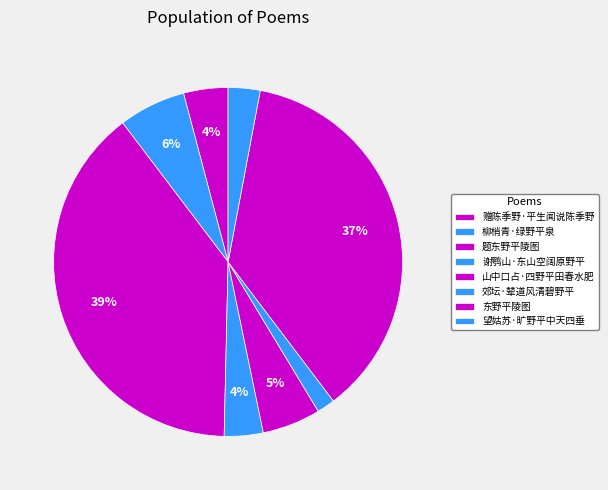

To the nearest percent, what percentage of the pie is 东野平陵图?

37%